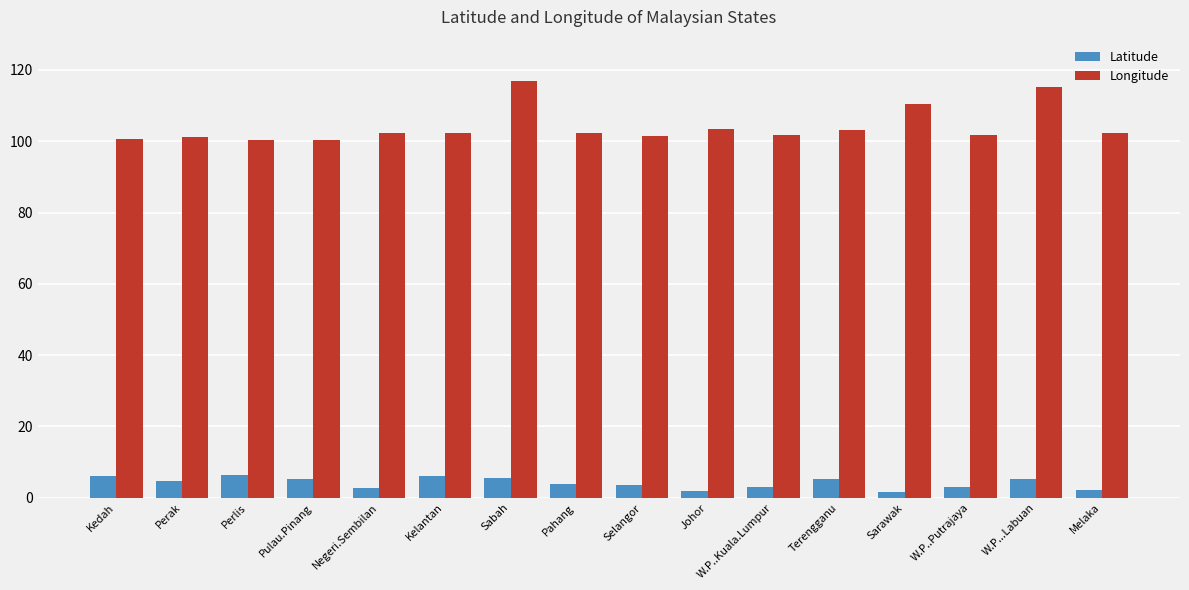

What is the label of the 12th bar from the left?

Terengganu